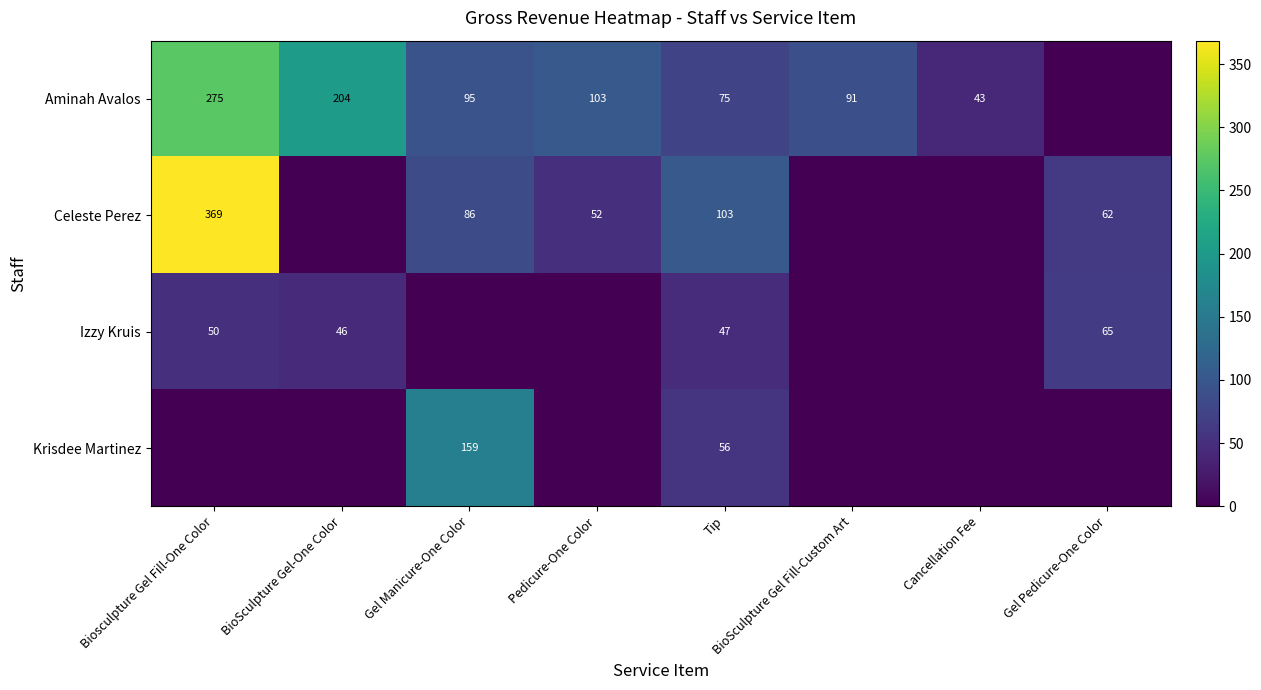

Is it true that Celeste Perez equals 62 at Gel Pedicure-One Color?

True